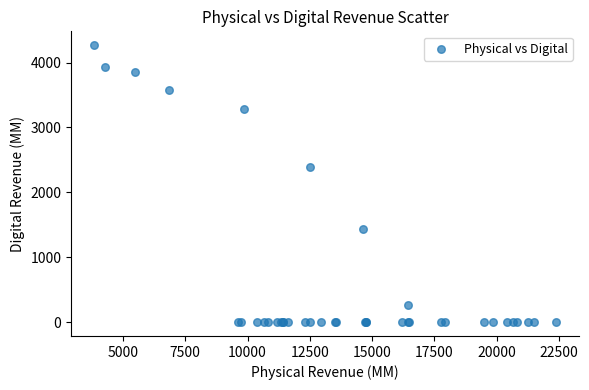

What Y value in the scatter plot is closest to 2133?

2397.9